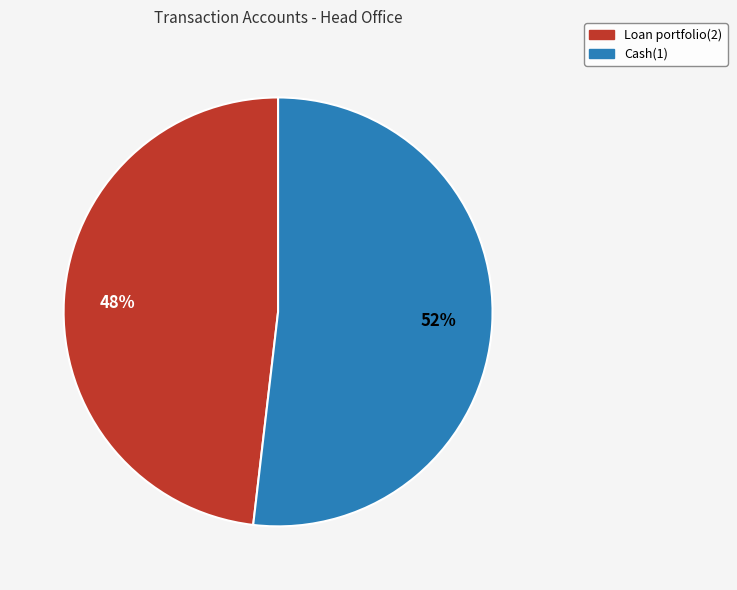

Which slice is the smallest?

Loan portfolio(2)